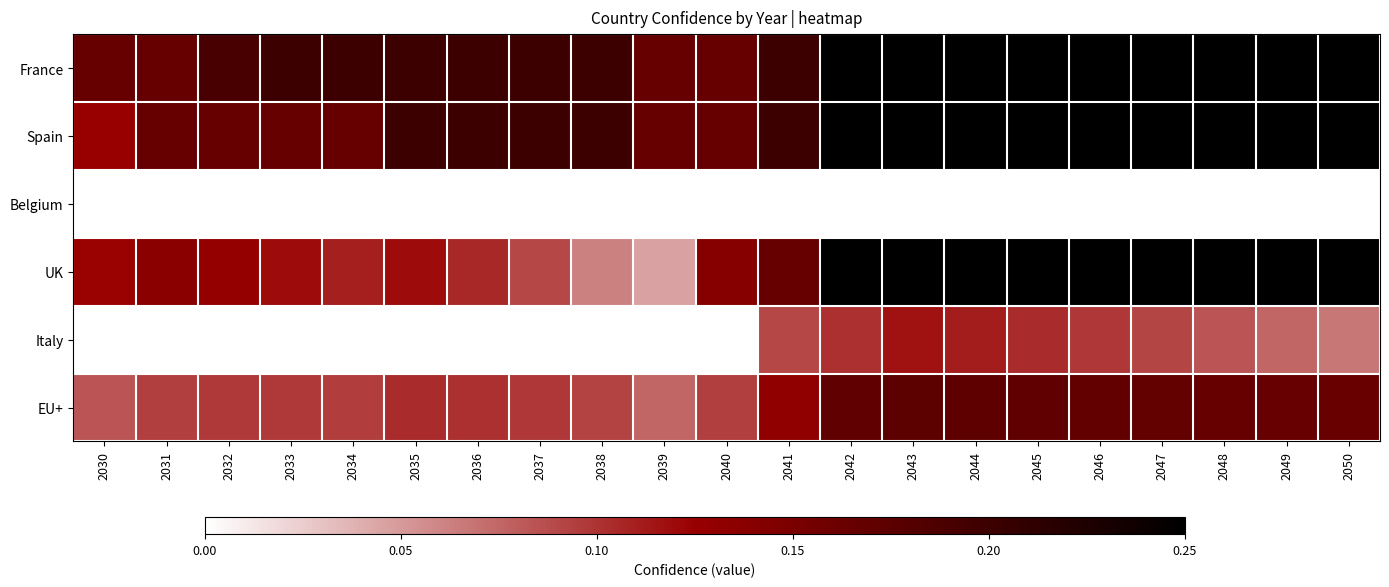

Reading left to right, transcribe all the data shown in this chart.

France: 2030=0.2	2031=0.2	2032=0.2	2033=0.2	2034=0.2	2035=0.2	2036=0.2	2037=0.2	2038=0.2	2039=0.2	2040=0.2	2041=0.2	2042=0.2	2043=0.2	2044=0.2	2045=0.2	2046=0.2	2047=0.2	2048=0.2	2049=0.2	2050=0.2
Spain: 2030=0.1	2031=0.2	2032=0.2	2033=0.2	2034=0.2	2035=0.2	2036=0.2	2037=0.2	2038=0.2	2039=0.2	2040=0.2	2041=0.2	2042=0.2	2043=0.2	2044=0.2	2045=0.2	2046=0.2	2047=0.2	2048=0.2	2049=0.2	2050=0.2
Belgium: 2030=0.0	2031=0.0	2032=0.0	2033=0.0	2034=0.0	2035=0.0	2036=0.0	2037=0.0	2038=0.0	2039=0.0	2040=0.0	2041=0.0	2042=0.0	2043=0.0	2044=0.0	2045=0.0	2046=0.0	2047=0.0	2048=0.0	2049=0.0	2050=0.0
UK: 2030=0.1	2031=0.1	2032=0.1	2033=0.1	2034=0.1	2035=0.1	2036=0.1	2037=0.1	2038=0.1	2039=0.0	2040=0.1	2041=0.2	2042=0.2	2043=0.2	2044=0.2	2045=0.2	2046=0.2	2047=0.2	2048=0.2	2049=0.2	2050=0.2
Italy: 2030=0.0	2031=0.0	2032=0.0	2033=0.0	2034=0.0	2035=0.0	2036=0.0	2037=0.0	2038=0.0	2039=0.0	2040=0.0	2041=0.1	2042=0.1	2043=0.1	2044=0.1	2045=0.1	2046=0.1	2047=0.1	2048=0.1	2049=0.1	2050=0.1
EU+: 2030=0.1	2031=0.1	2032=0.1	2033=0.1	2034=0.1	2035=0.1	2036=0.1	2037=0.1	2038=0.1	2039=0.1	2040=0.1	2041=0.1	2042=0.2	2043=0.2	2044=0.2	2045=0.2	2046=0.2	2047=0.2	2048=0.2	2049=0.2	2050=0.2